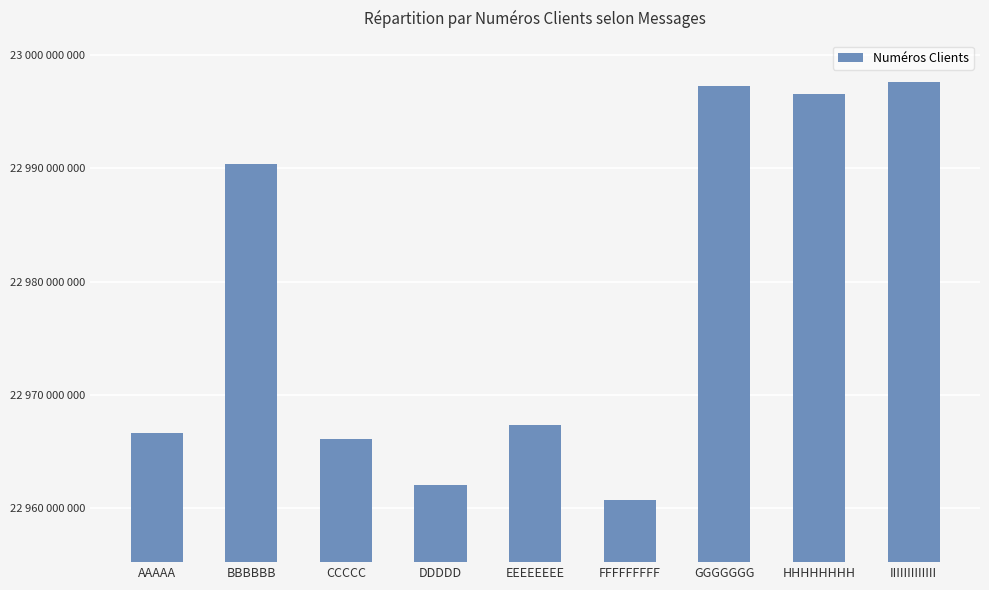

Reading right to left, what are all the values shown in this chart?

22997601827	22996572487	22997245448	22960720383	22967325704	22962039469	22966055598	22990431956	22966588821